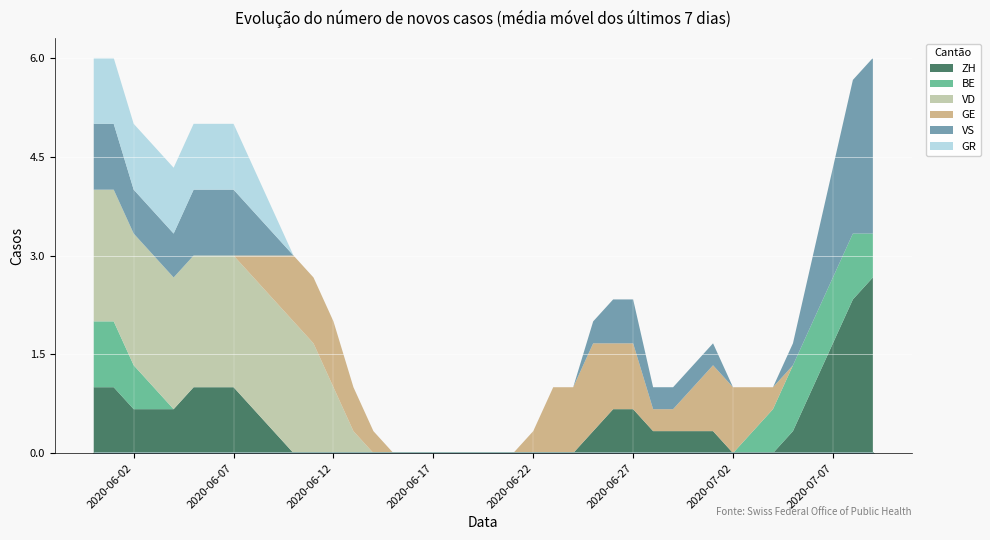

Does the chart display data point markers on the line(s)?

No